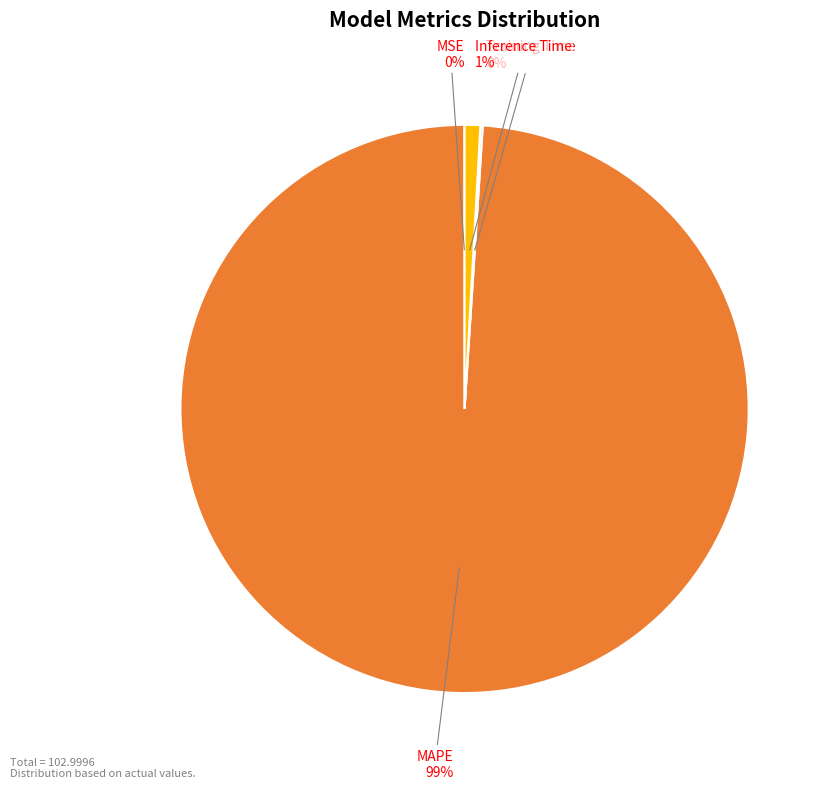

The Inference Time slice represents 11% of the pie. True or false?

False